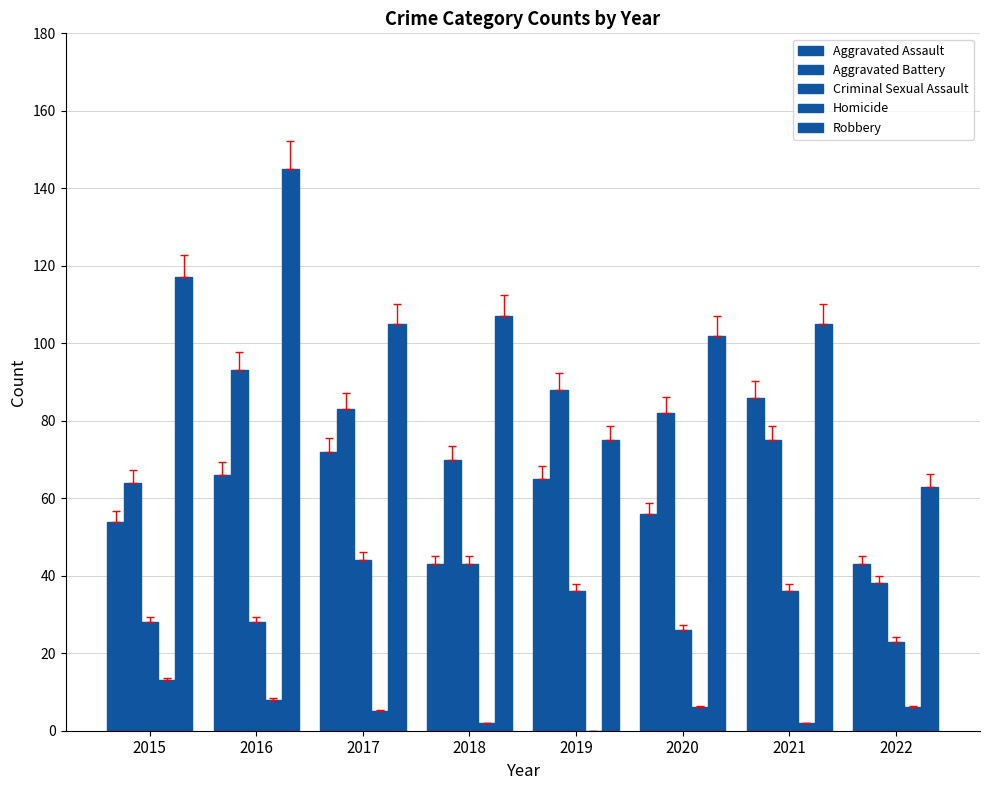

Reading left to right, what are all the values shown in this chart?

Aggravated Assault: 2015=54	2016=66	2017=72	2018=43	2019=65	2020=56	2021=86	2022=43
Aggravated Battery: 2015=64	2016=93	2017=83	2018=70	2019=88	2020=82	2021=75	2022=38
Criminal Sexual Assault: 2015=28	2016=28	2017=44	2018=43	2019=36	2020=26	2021=36	2022=23
Homicide: 2015=13	2016=8	2017=5	2018=2	2019=0	2020=6	2021=2	2022=6
Robbery: 2015=117	2016=145	2017=105	2018=107	2019=75	2020=102	2021=105	2022=63